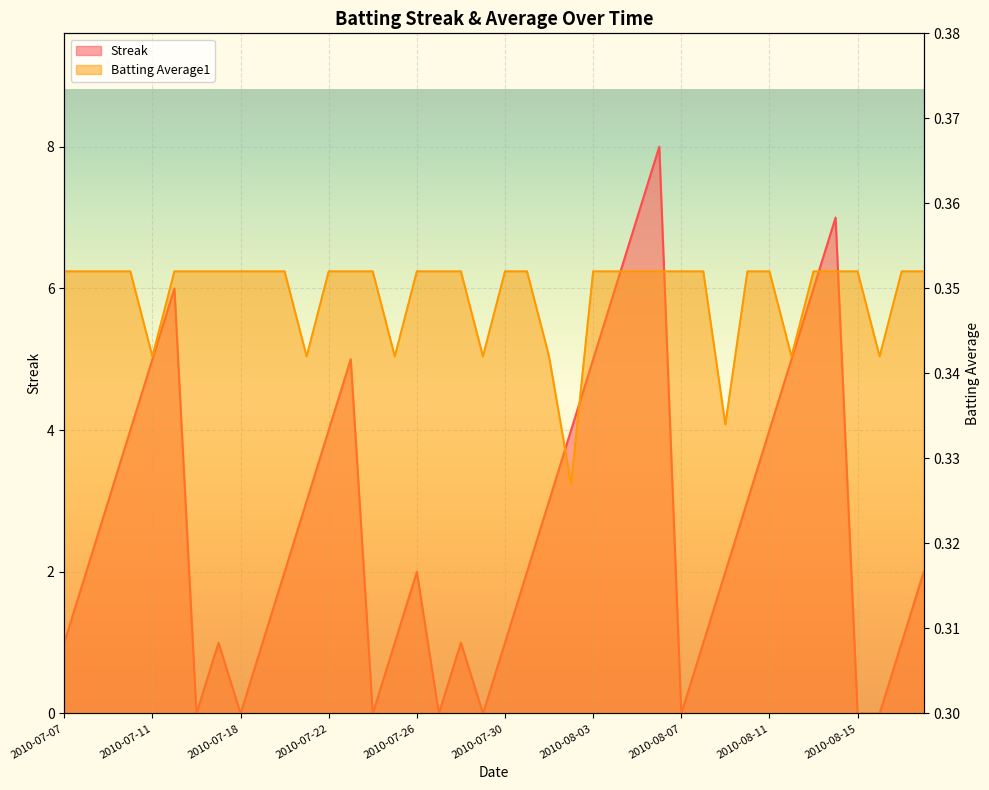

Rank the series by their maximum value, from lowest to highest.

Batting Average1, Streak